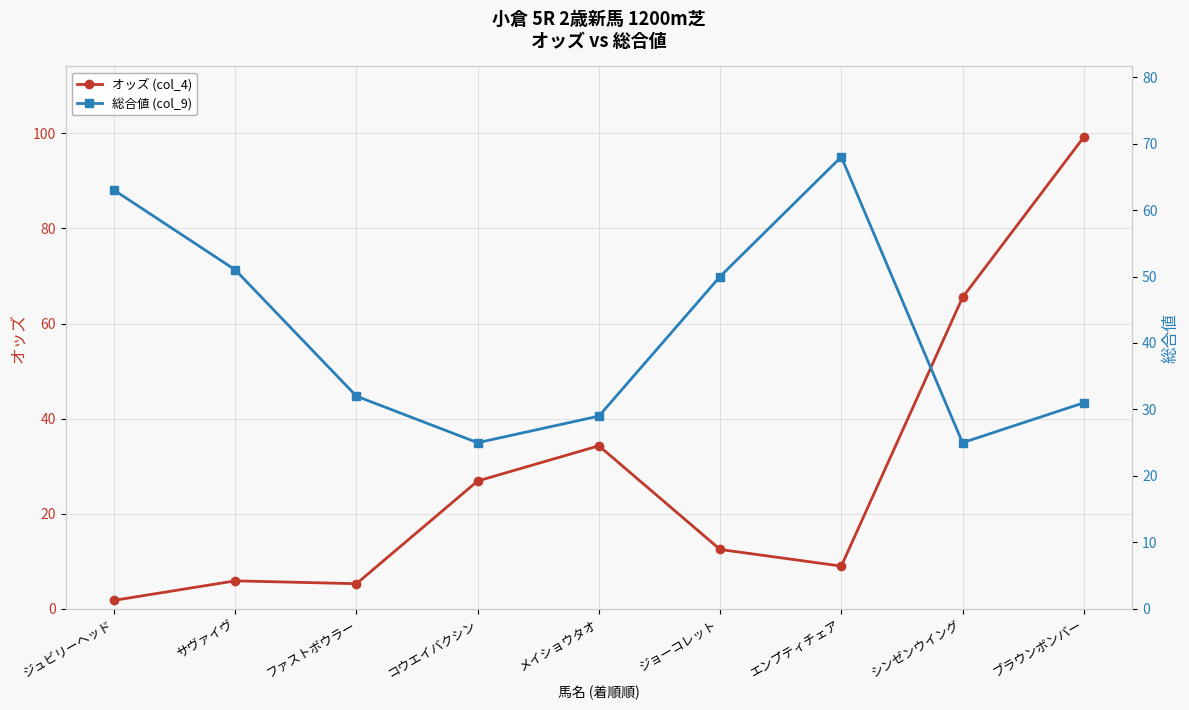

At which label does オッズ (col_4) first exceed 12?

コウエイバクシン